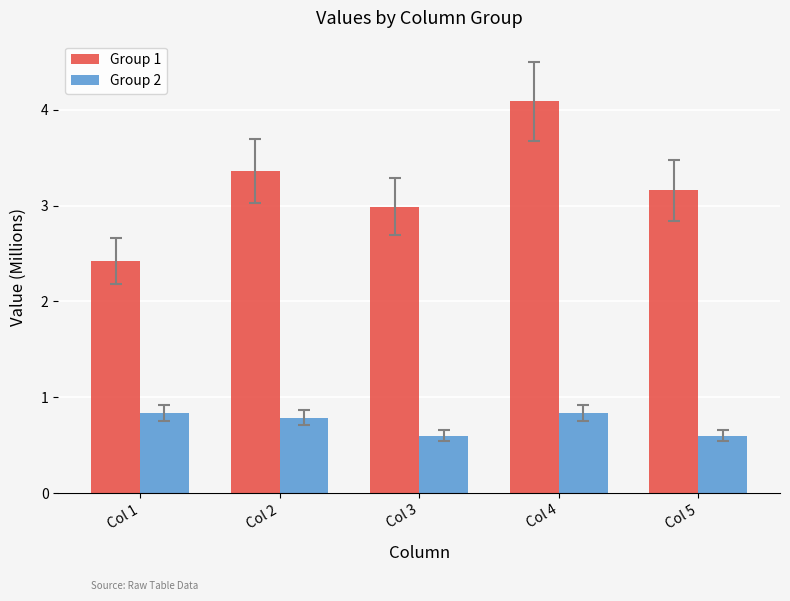

What is the difference between the maximum and minimum values in the Group 2 series?

0.2